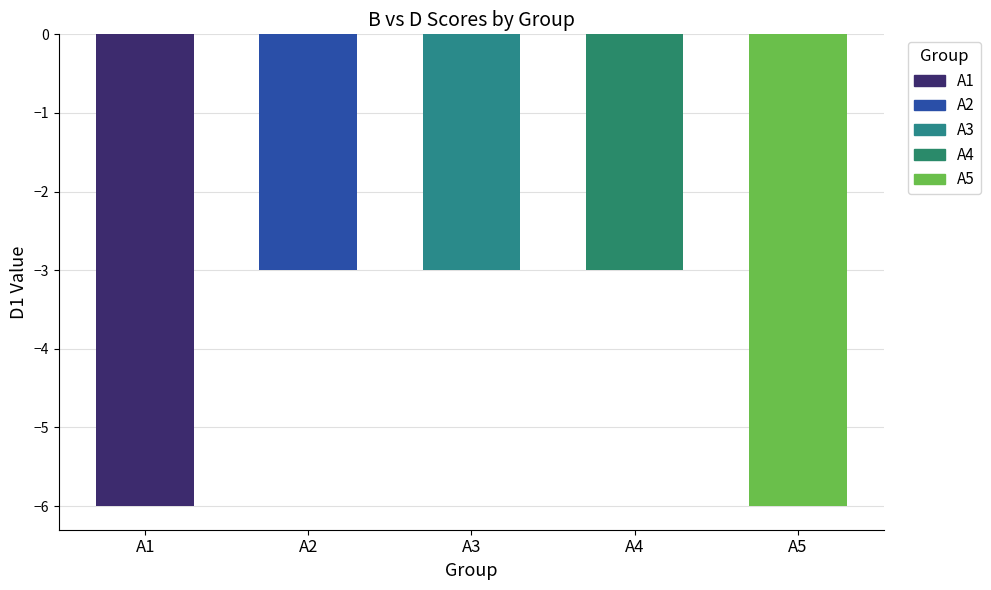

The value at A1 is -6. True or false?

True